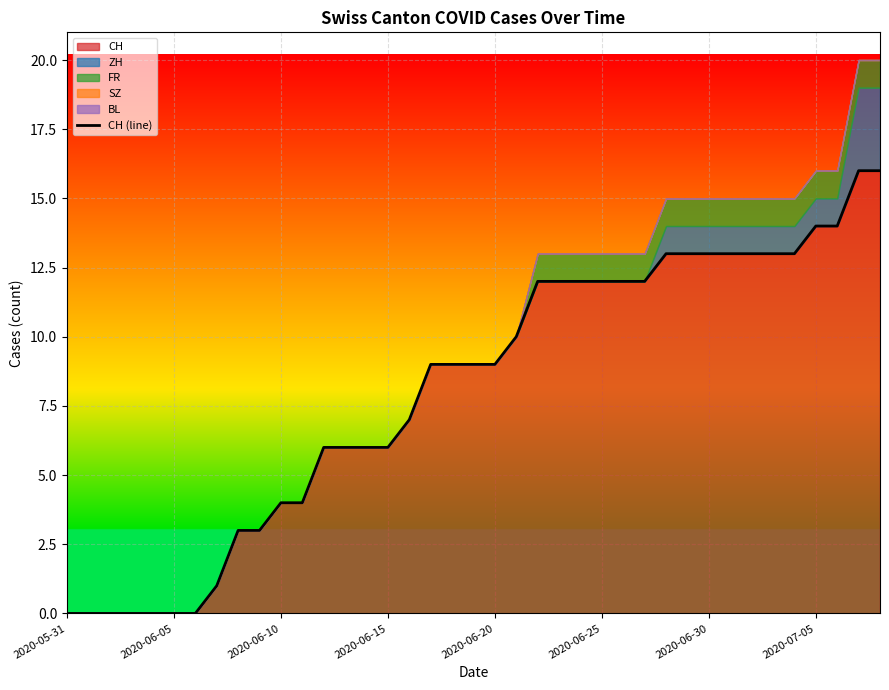

The CH series shows 7 at 2020-06-10. True or false?

False